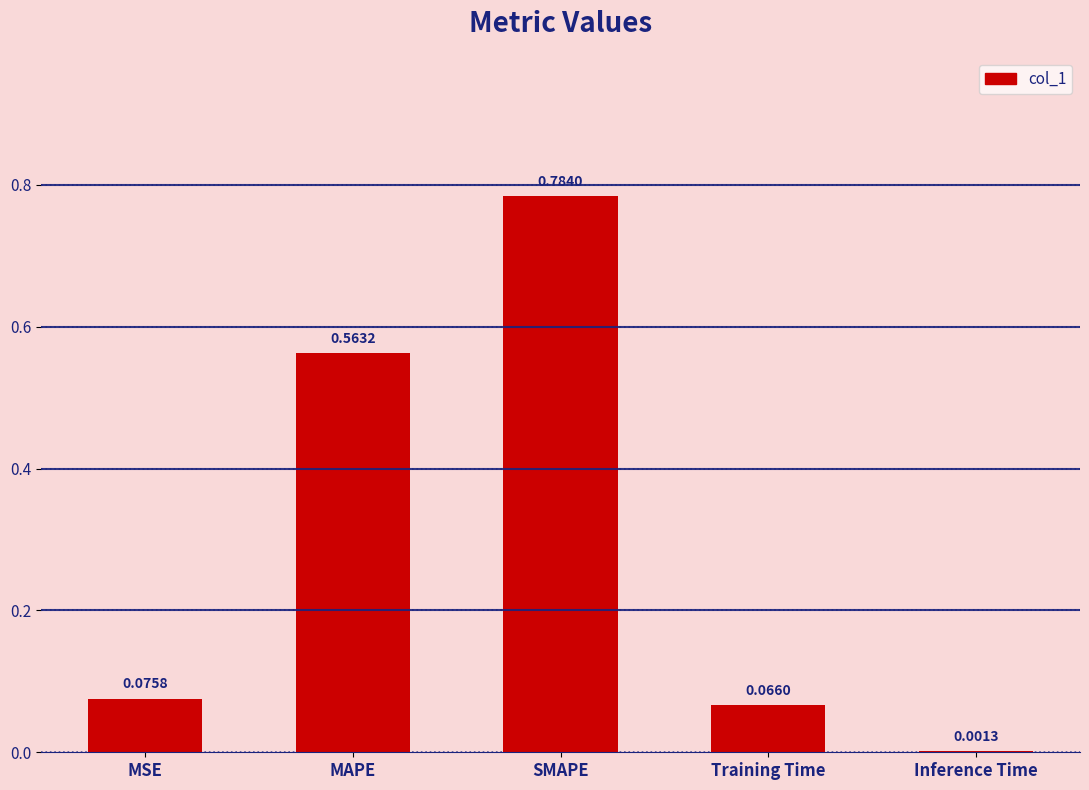

Where is the data nearest to the value 0?

Inference Time